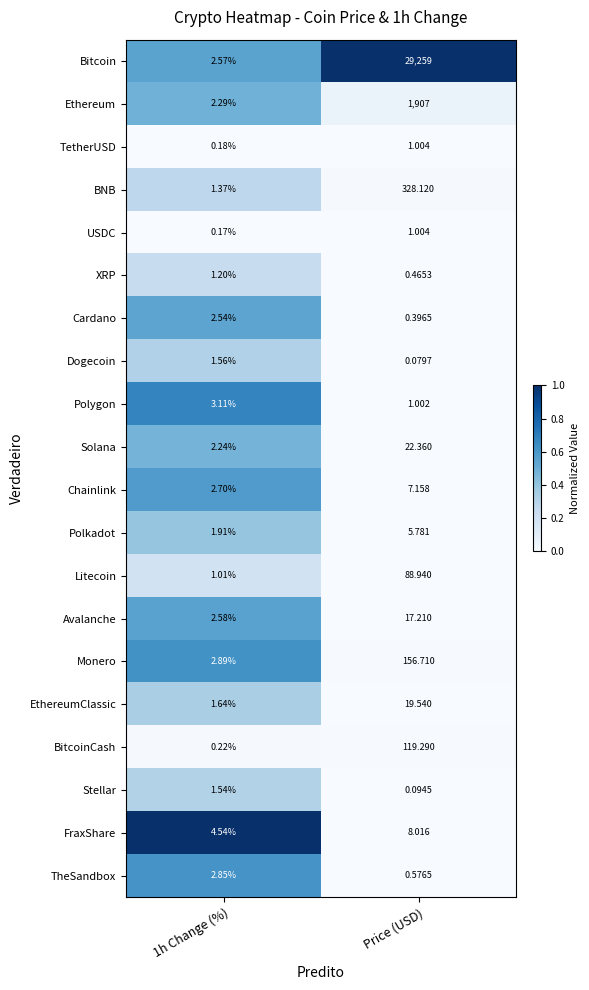

Which series has the widest spread of values?

Bitcoin